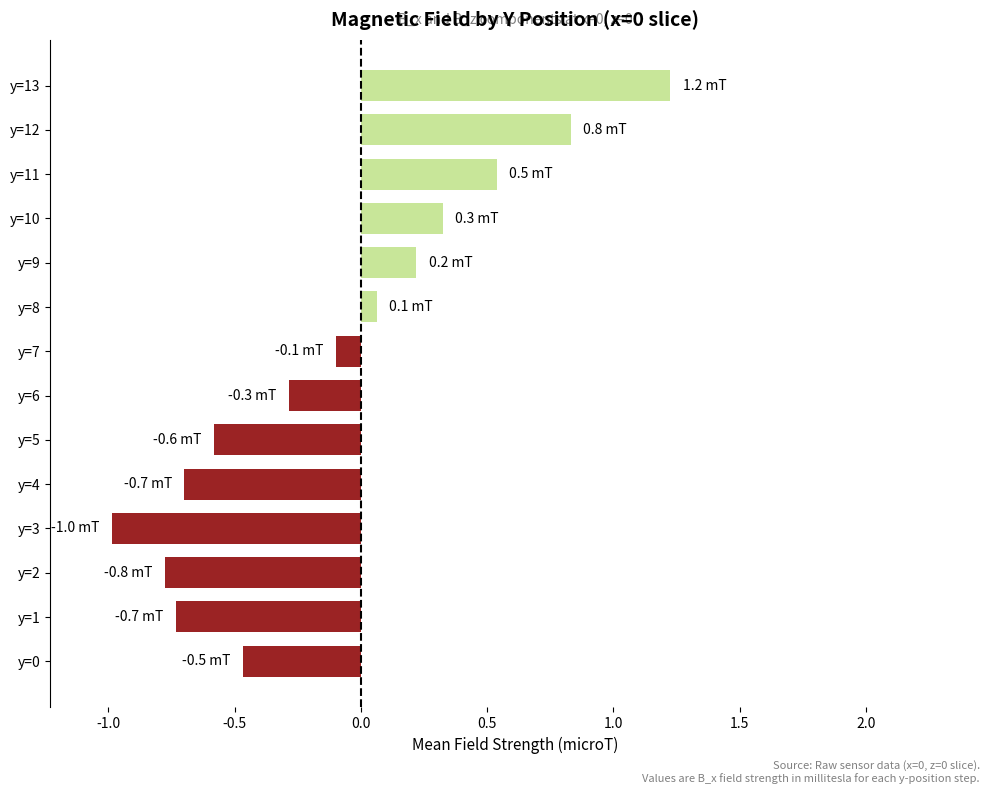

What is the difference between the values at y=9 and y=3?

1.2